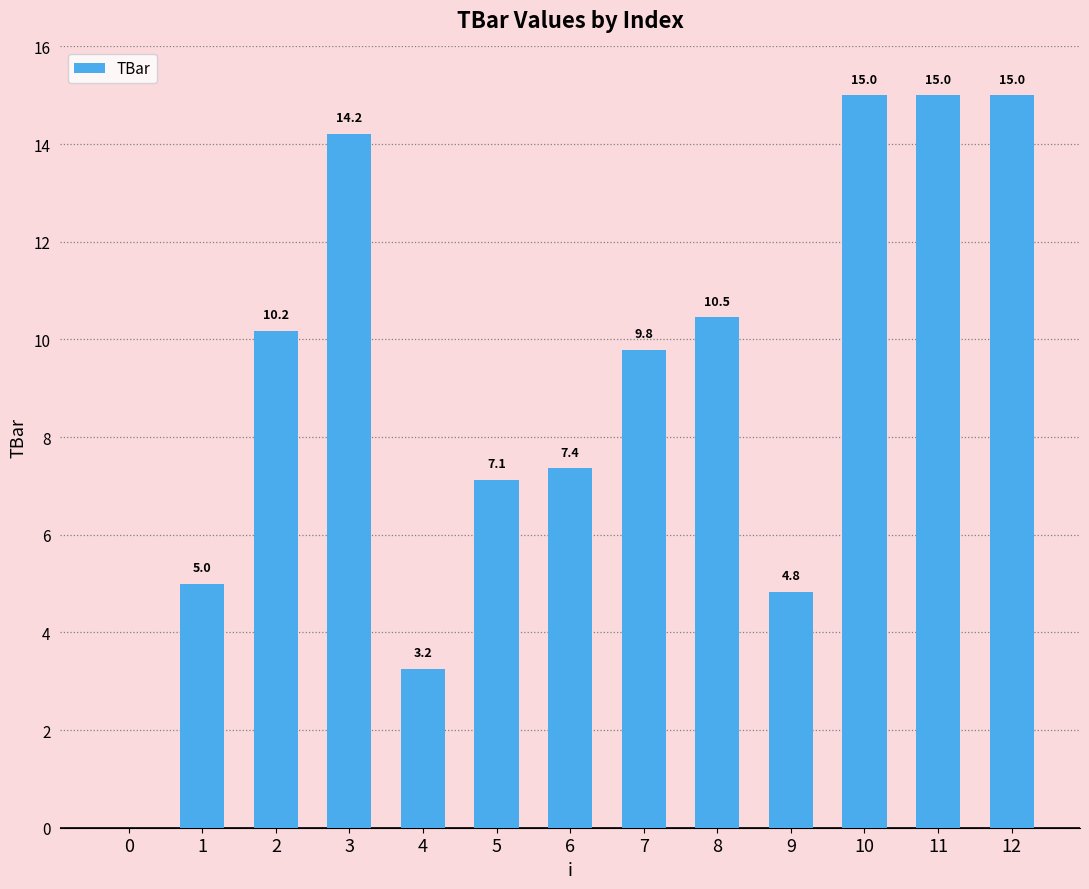

Between 3 and 12, which is larger?

12